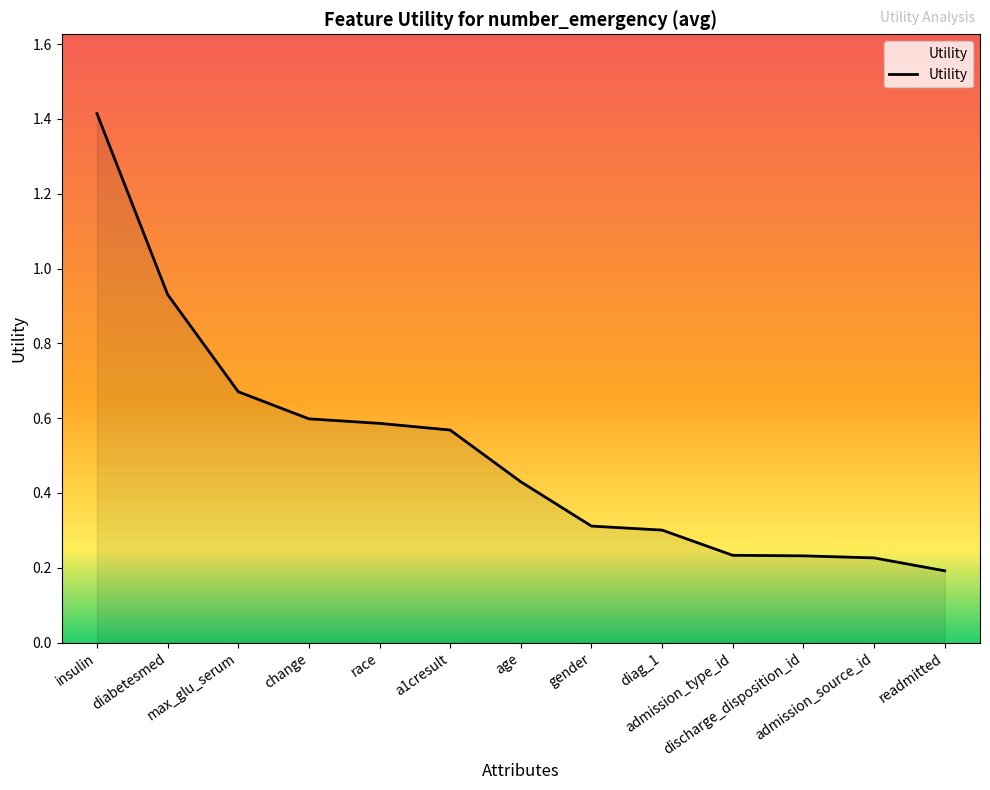

What is the greatest value displayed?

1.4